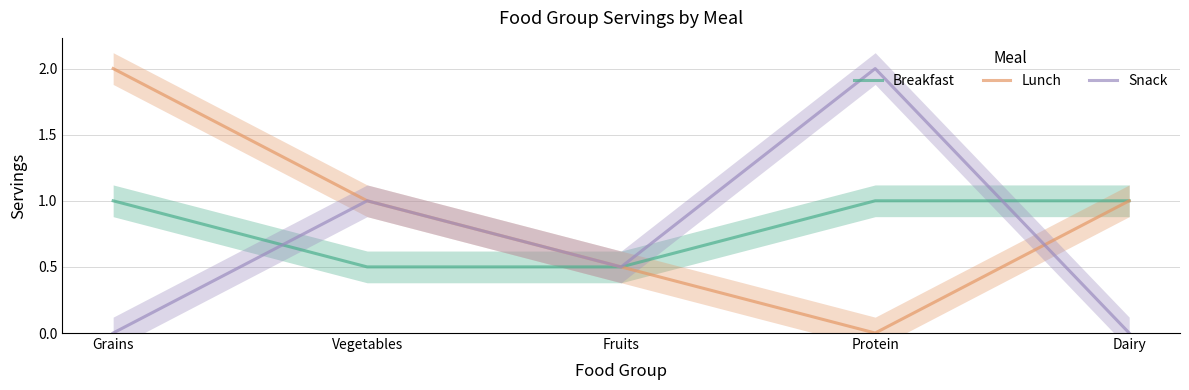

True or false: Snack and Breakfast intersect in this chart.

True